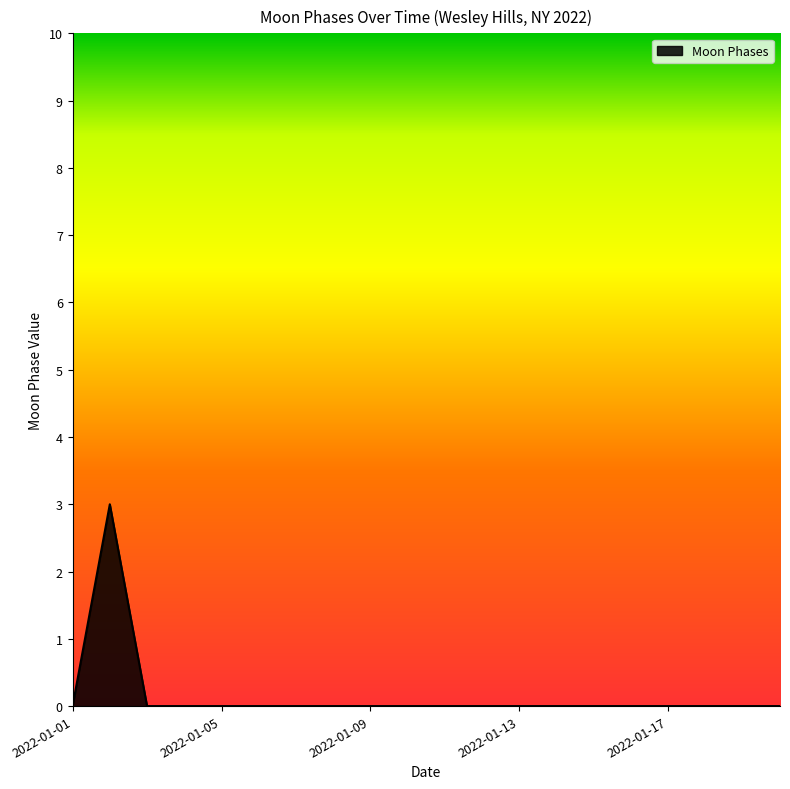

What is the greatest value displayed?

3